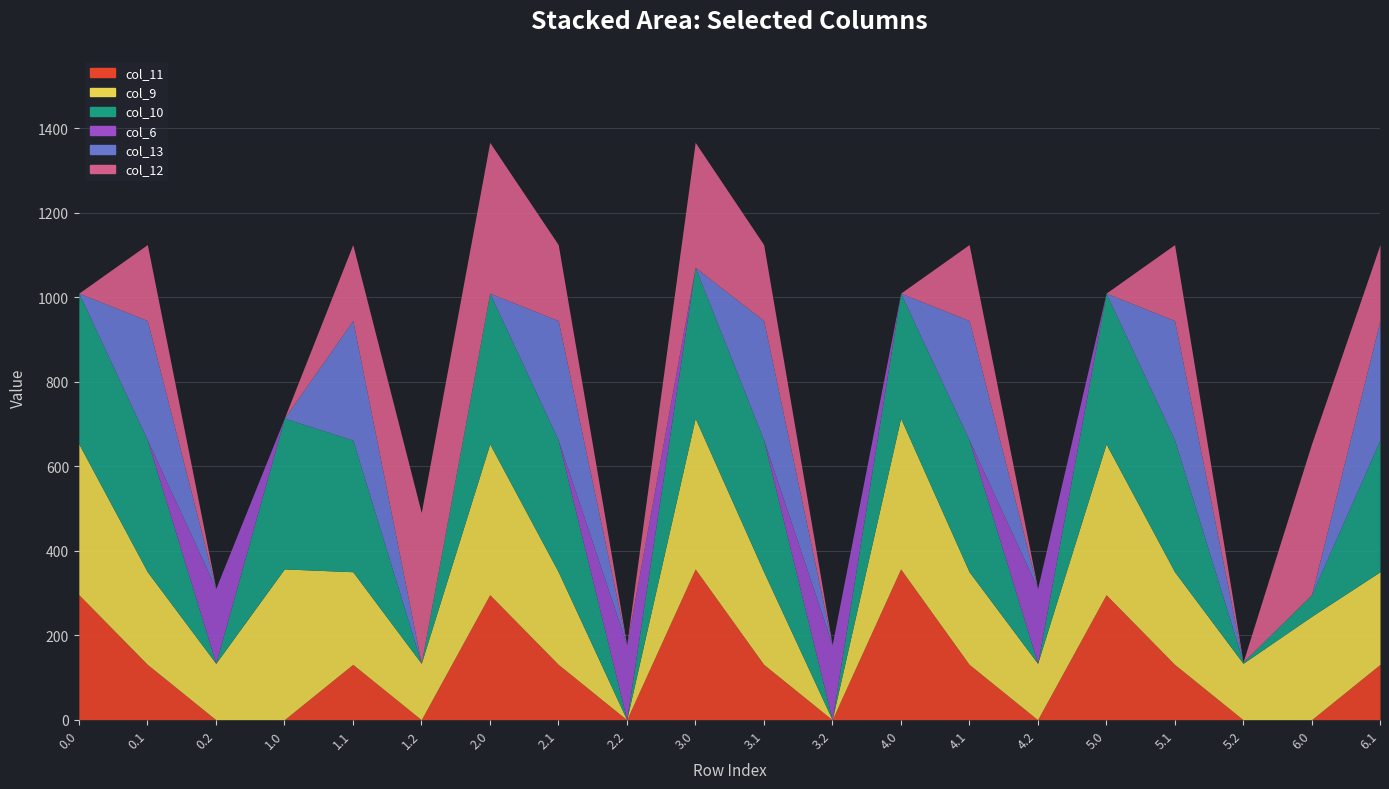

Rank the series at 1.0 from highest to lowest value.

col_9, col_10, col_11, col_6, col_13, col_12